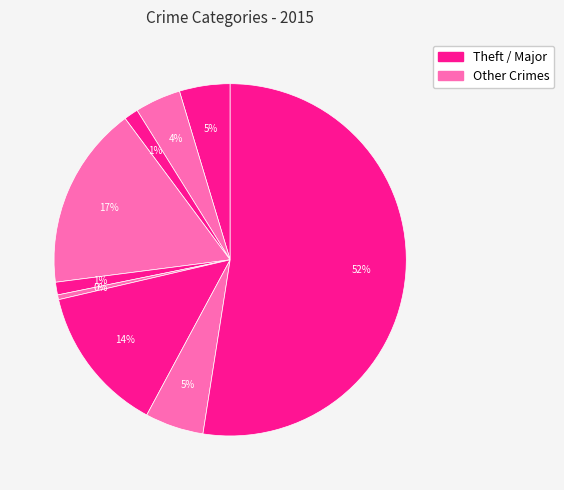

Rank the categories by value from lowest to highest.

Homicide, Criminal Sexual Assault, Arson, Aggravated Battery, Aggravated Assault, Robbery, Motor Vehicle Theft, Burglary, Theft